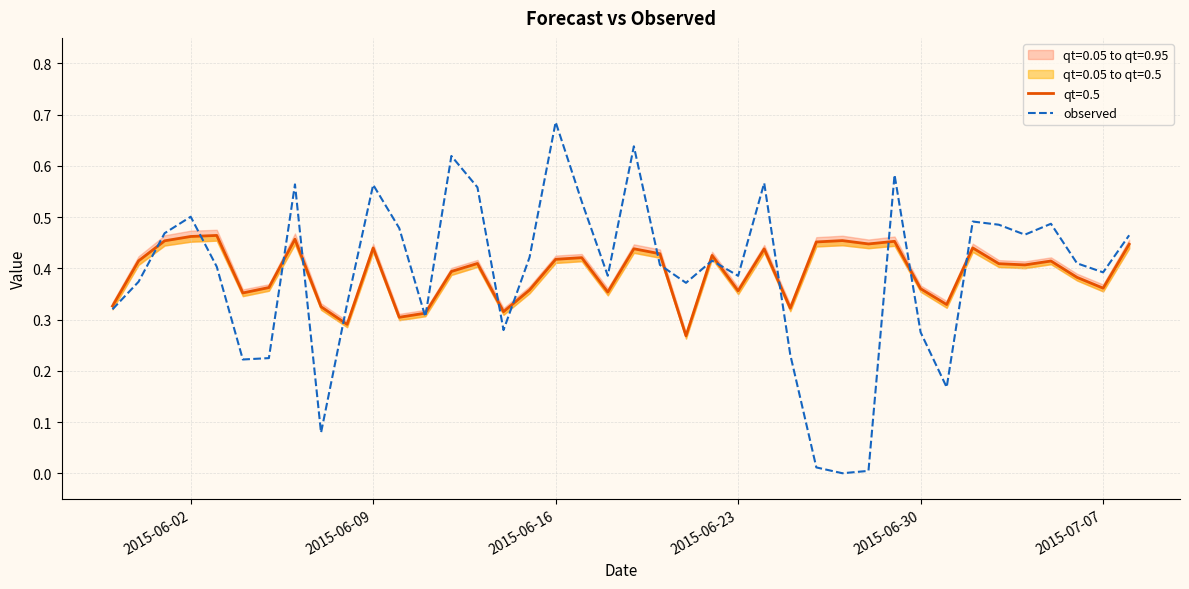

True or false: observed has a value of 0.5 at 2015-06-23.

False